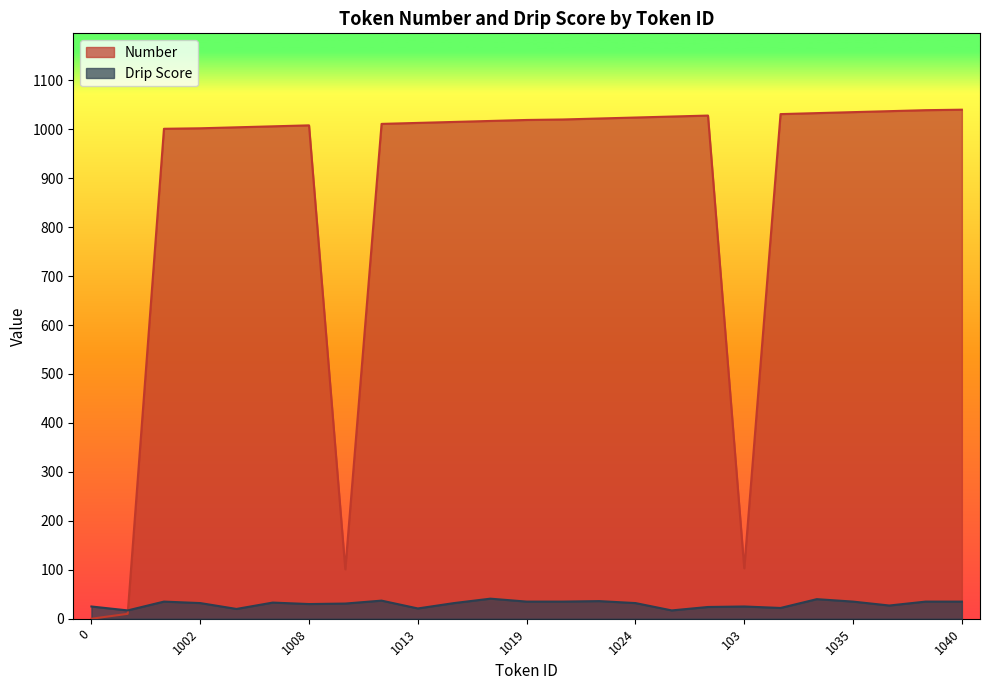

How many times do Number and Drip Score cross each other?

1